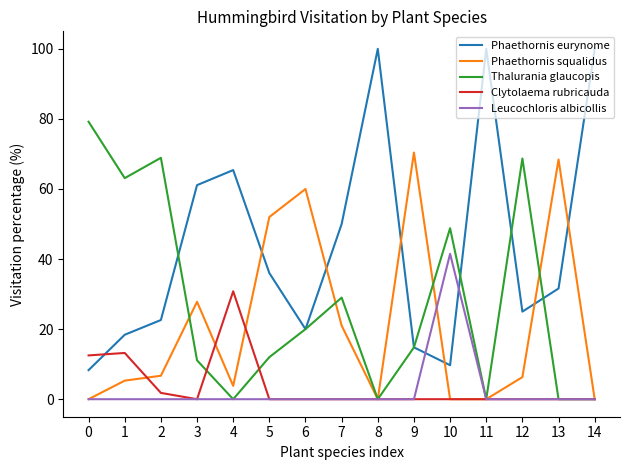

List the series in order of their peak value, lowest first.

Clytolaema rubricauda, Leucochloris albicollis, Phaethornis squalidus, Thalurania glaucopis, Phaethornis eurynome